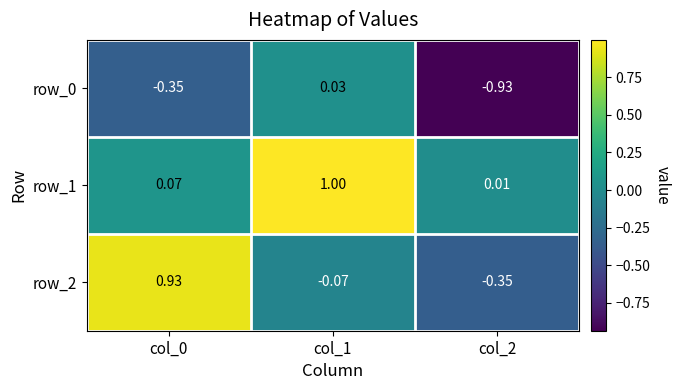

Is the value of row_1 at col_1 greater than the value of row_0 at col_0?

Yes